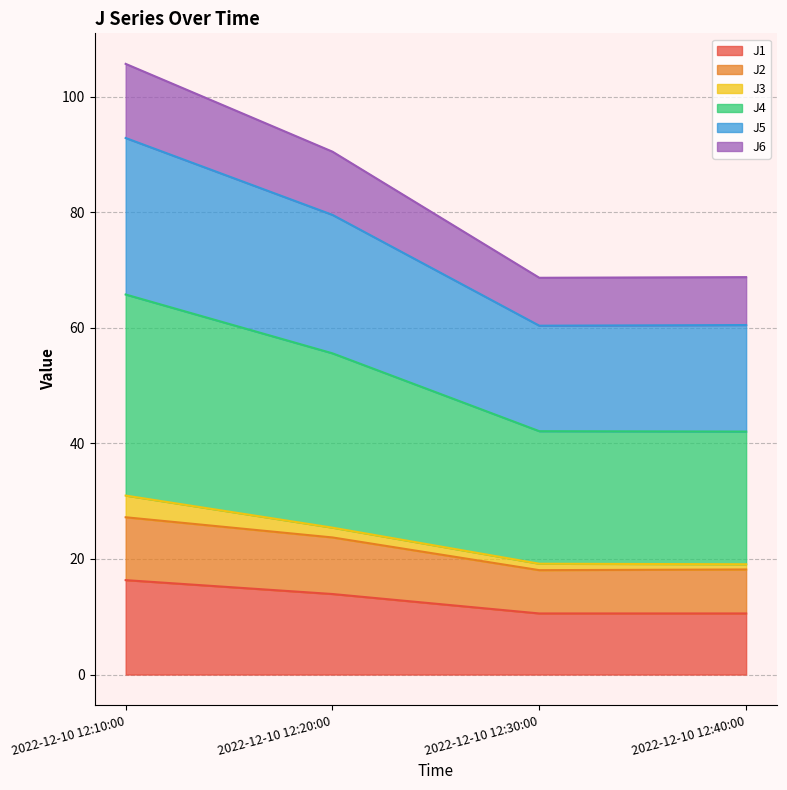

The J1 series shows 10.6 at 2022-12-10 12:40:00. True or false?

True